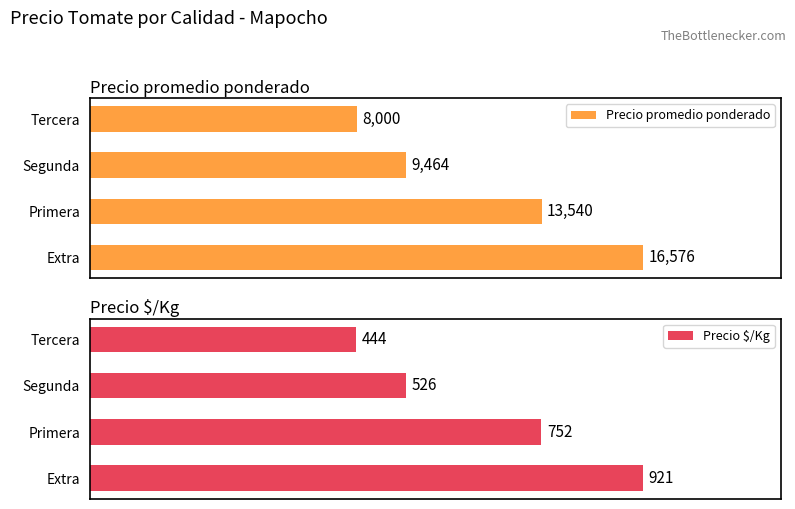

Reading right to left, list all the values displayed in this chart.

Precio promedio ponderado: 3=8000	2=9464	1=13540	0=16576
Precio $/Kg: 3=444	2=526	1=752	0=921